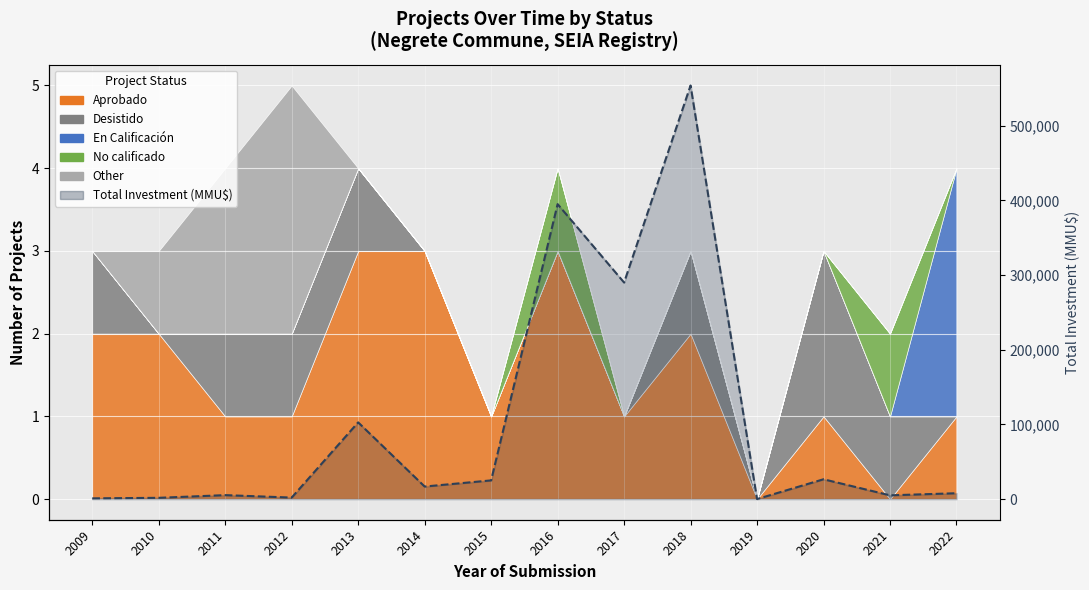

Where is the data nearest to the value 276951?

2017